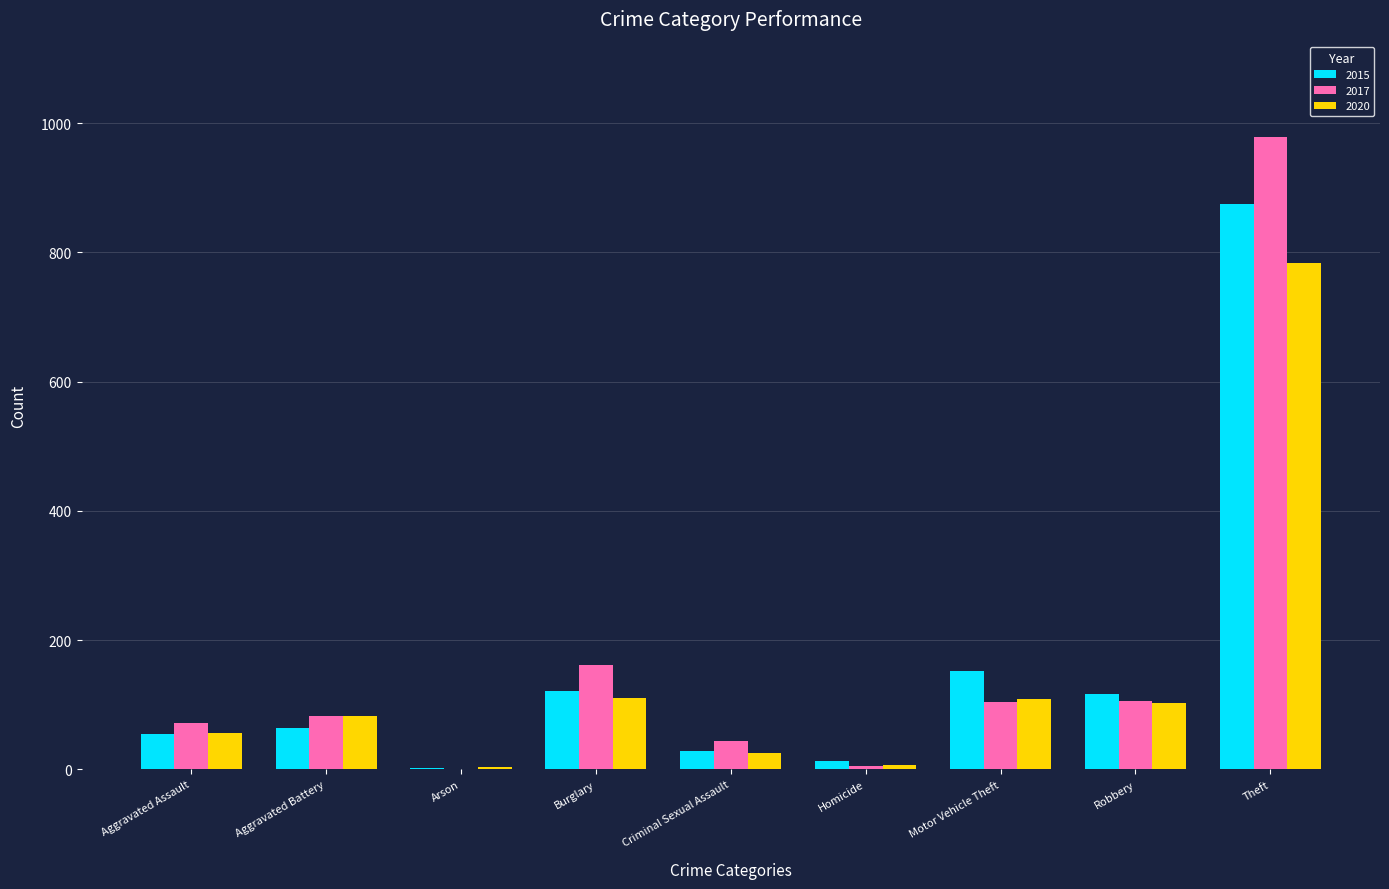

Which label corresponds to the largest value in the chart?

Theft